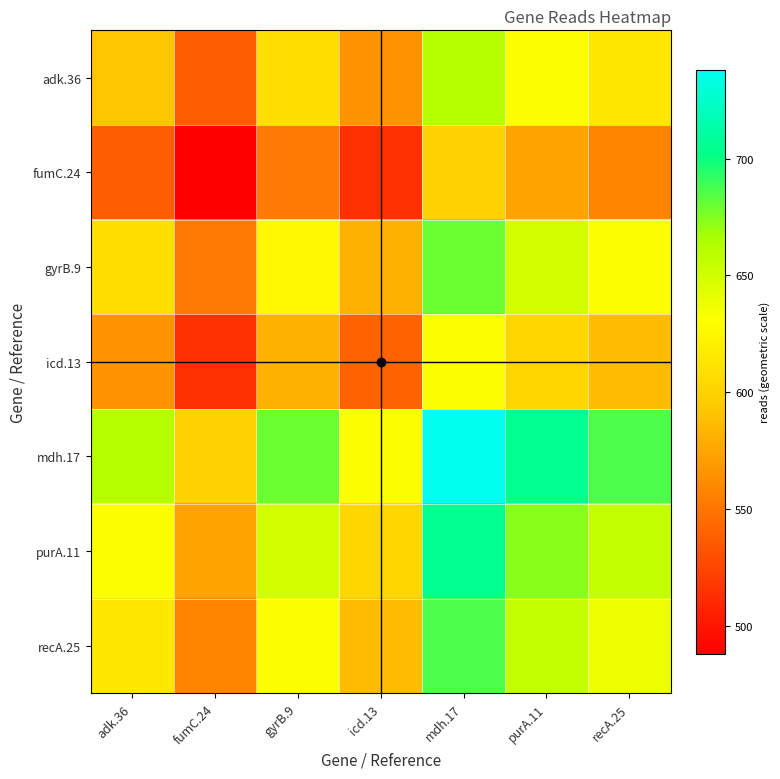

Rank the series at purA.11 from highest to lowest value.

mdh.17, purA.11, recA.25, gyrB.9, adk.36, icd.13, fumC.24